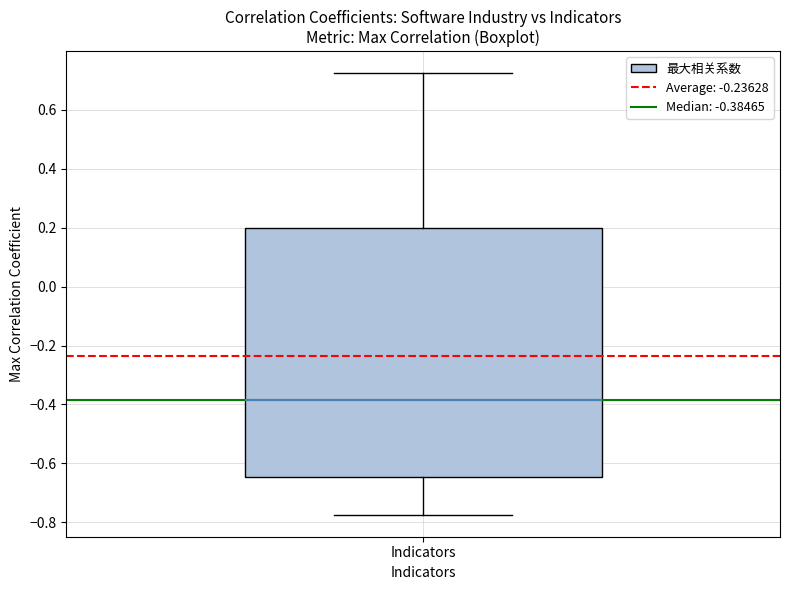

Where is the upper edge of the box for Indicators on the y-axis? The values are not printed on the chart, so give them approximately, as read against the axis.

0.20